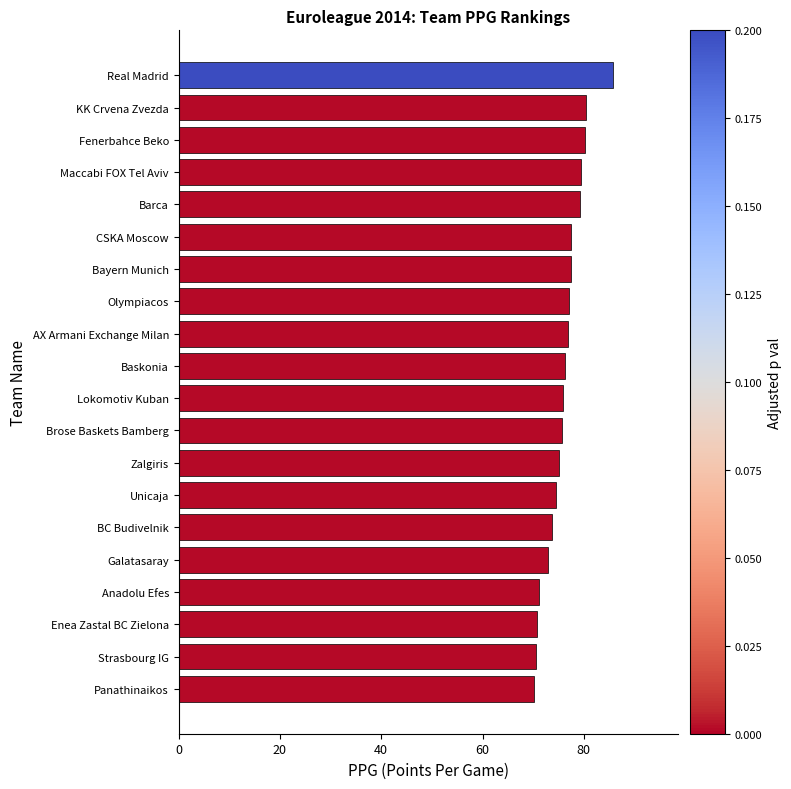

Which category has the highest value across all series?

Real Madrid